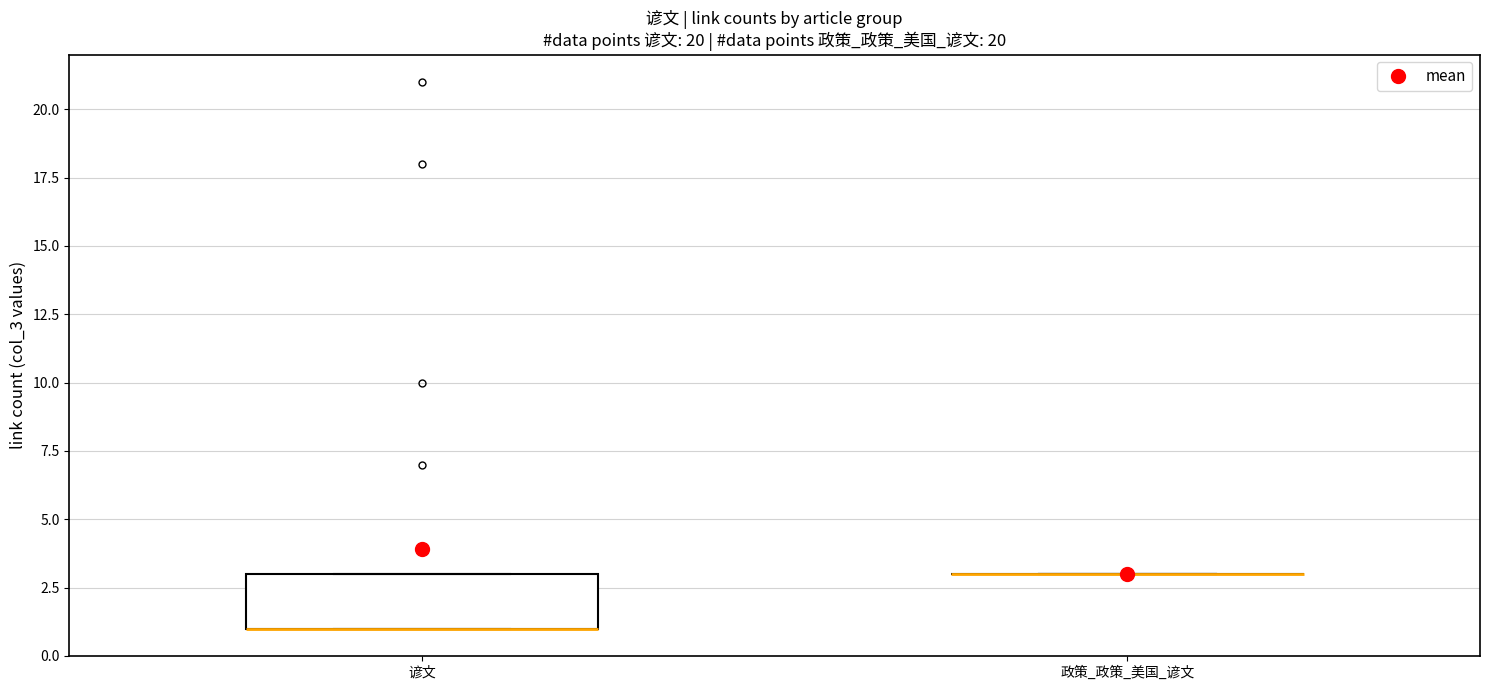

Comparing the boxes themselves (not the whiskers), which one is the tallest?

谚文